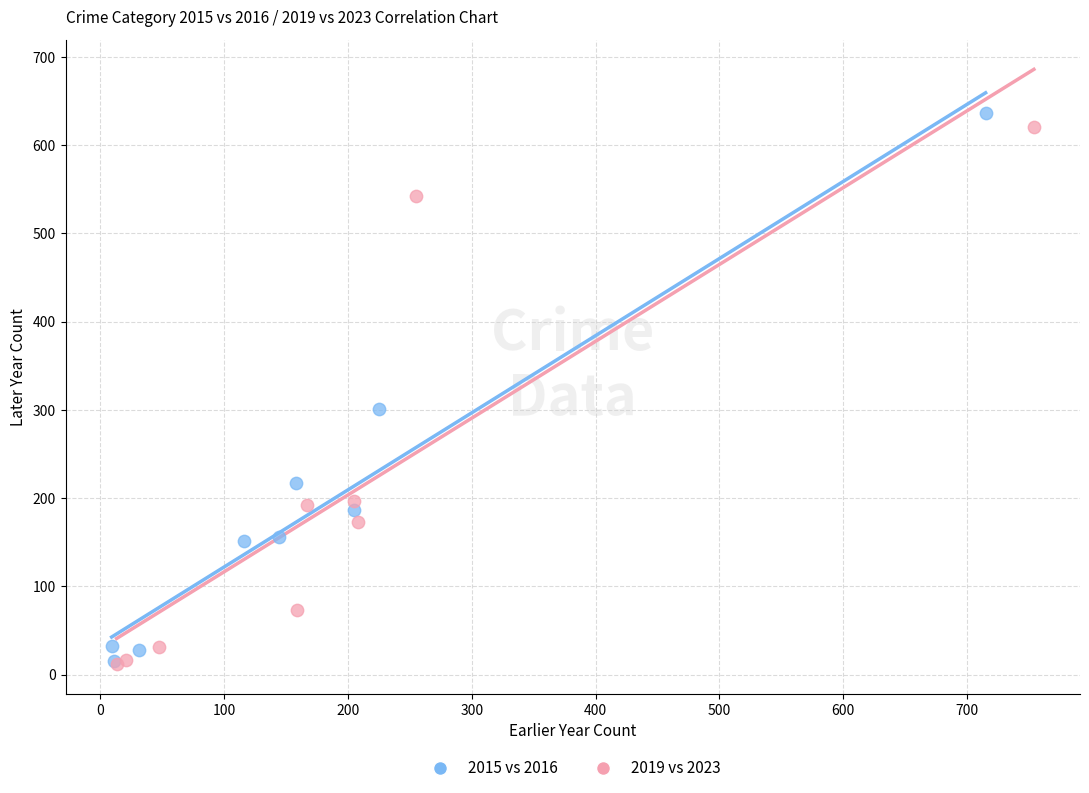

Which series has the widest spread of Y values?

2015 vs 2016